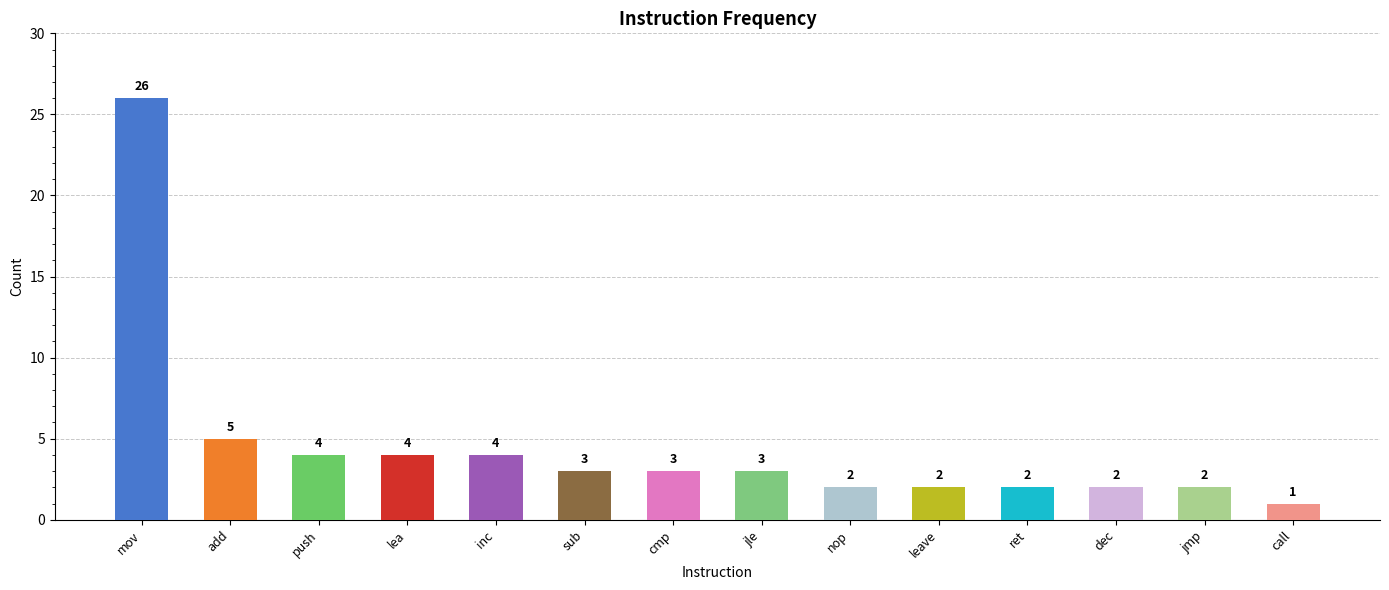

How many categories are shown in the chart?

14